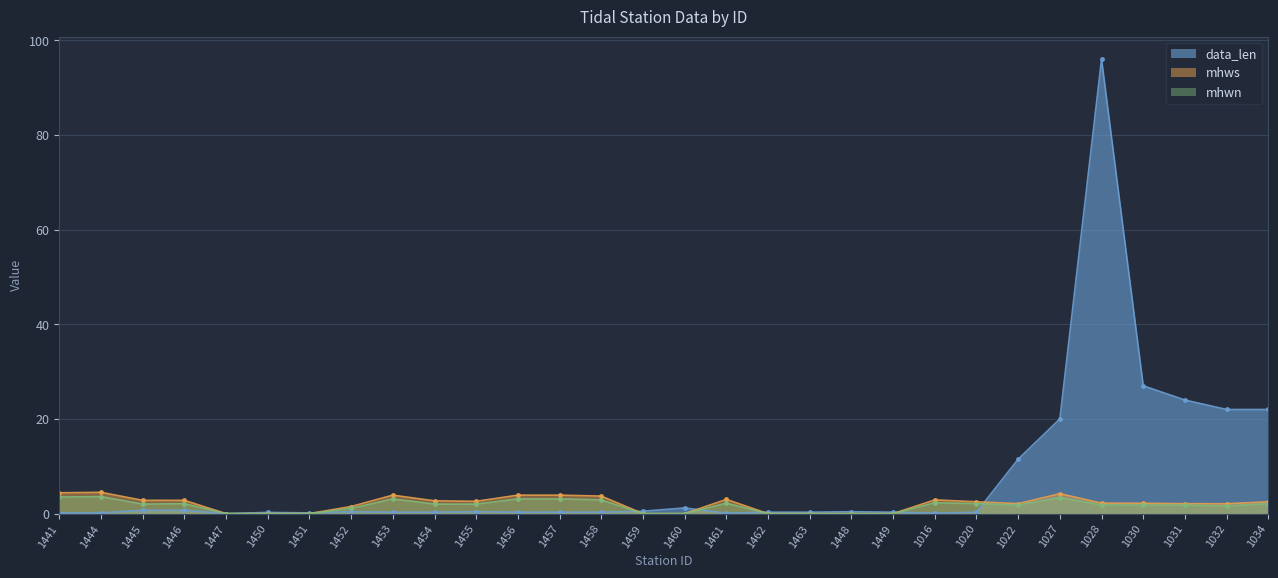

How many lines are shown in the chart?

3